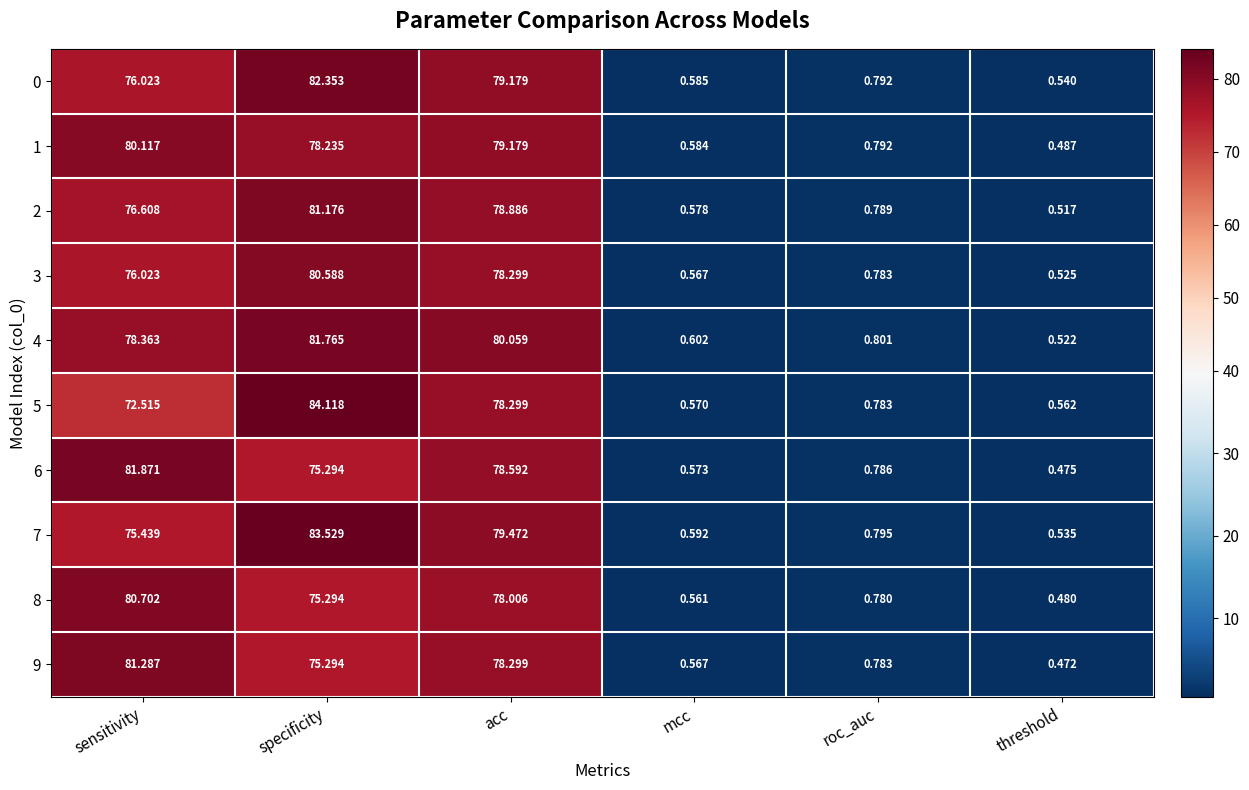

Which category has the highest value in the 3 series?

specificity